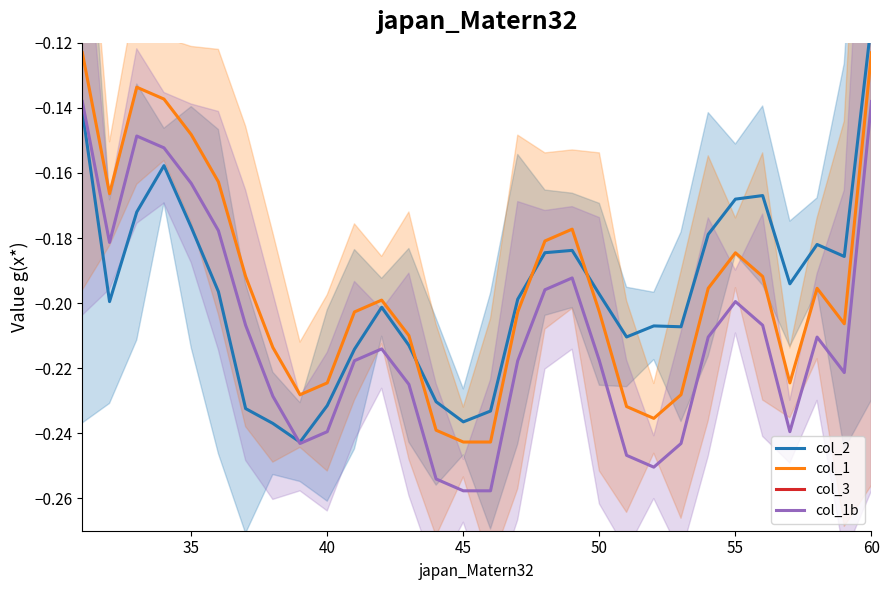

How many interior local peaks does the col_1b series have?

5